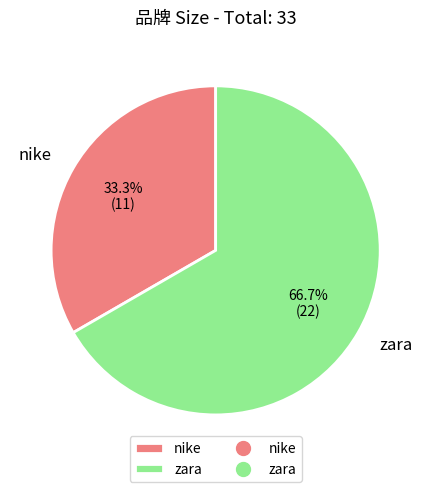

To the nearest percent, what is the difference between the largest and smallest slice percentages?

33%